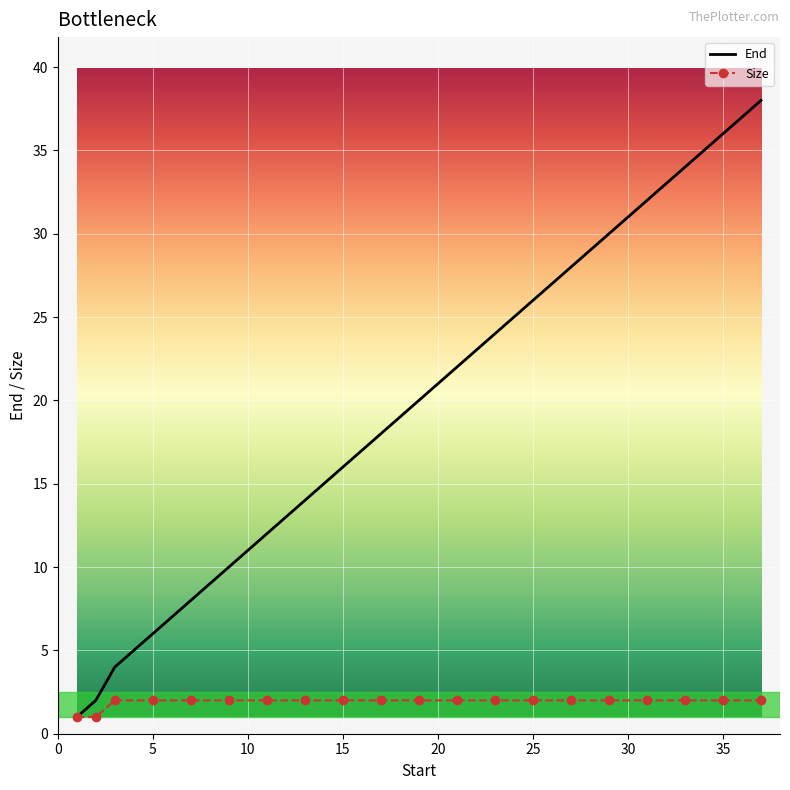

Rank the series by their maximum value, from highest to lowest.

End, Size